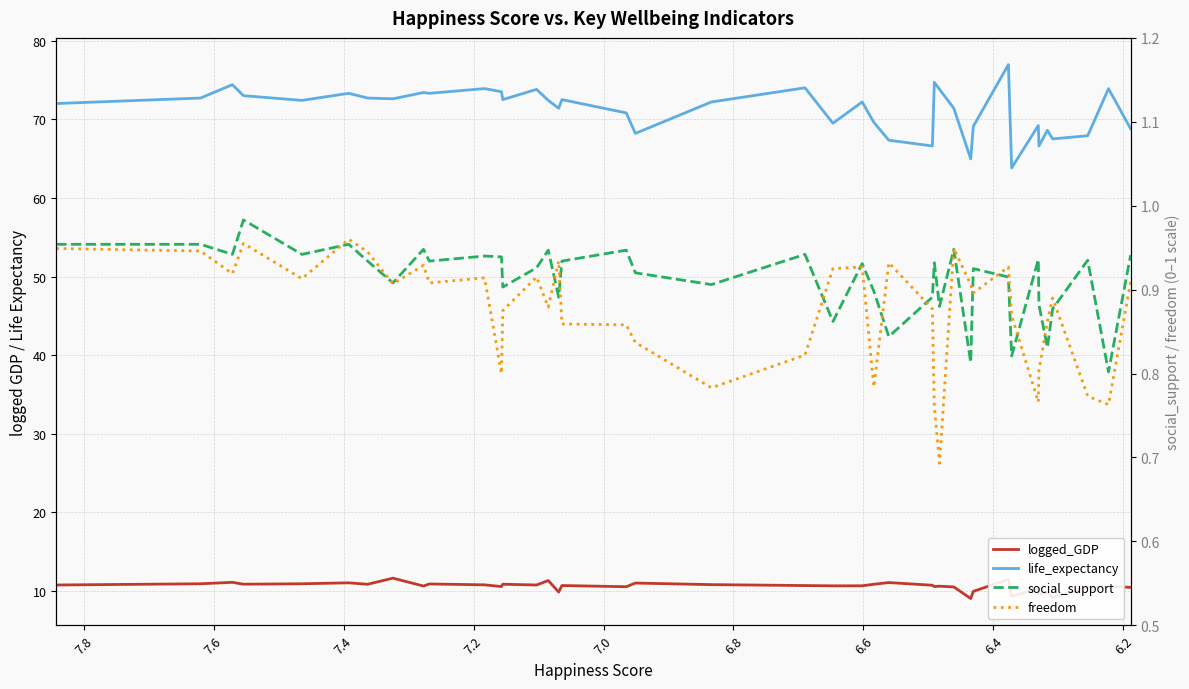

How many lines are shown in the chart?

4